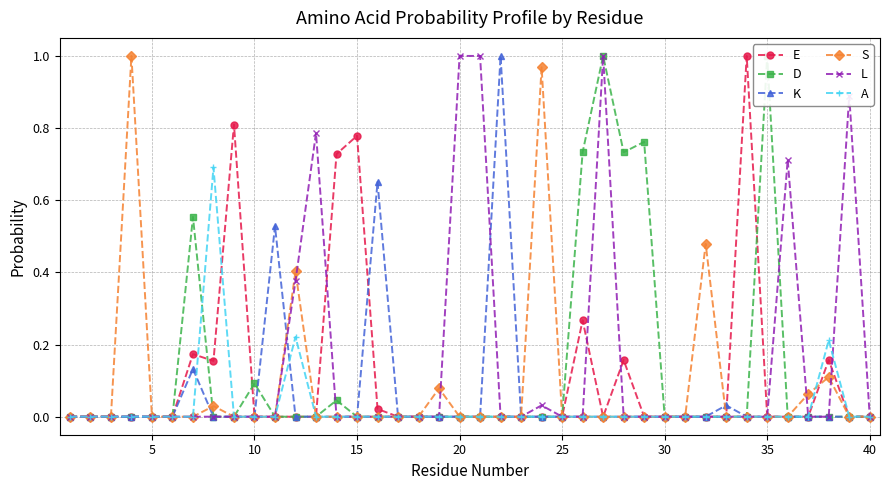

How many data points in S are above 0?

8